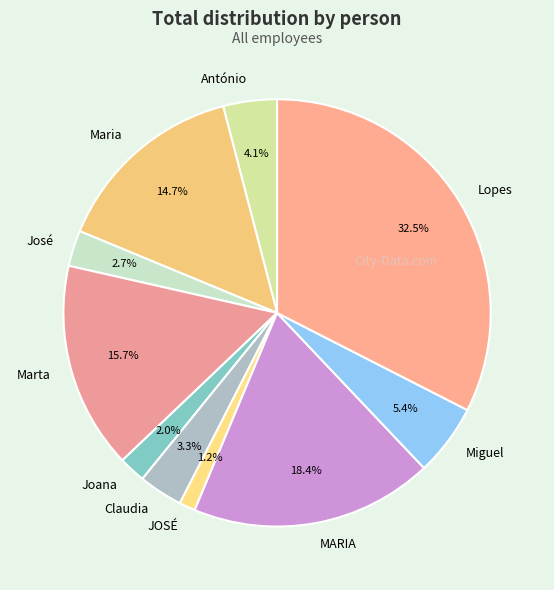

What is the smallest slice in the pie chart?

JOSÉ